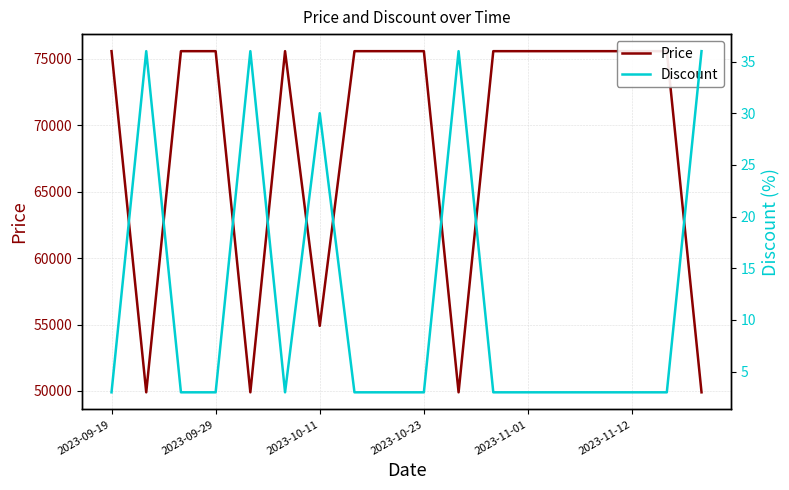

What is the sum of all Discount values?

213